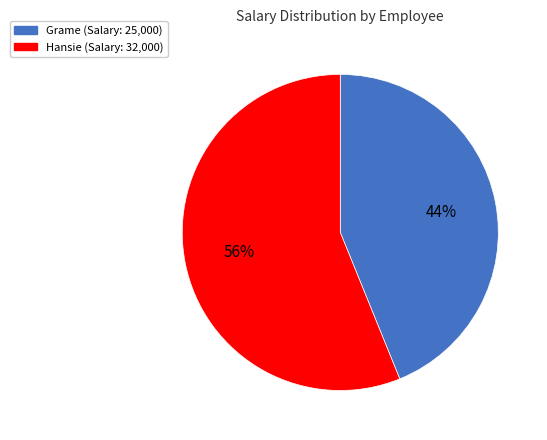

Is there a majority slice in this chart?

Yes